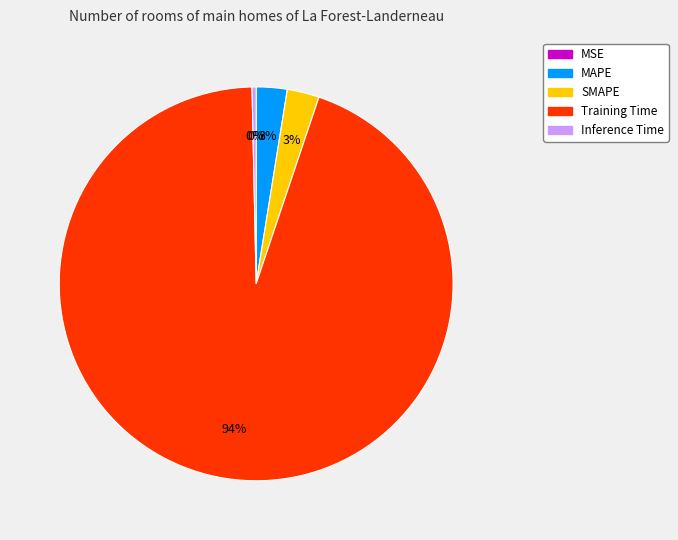

Which slice is the largest?

Training Time